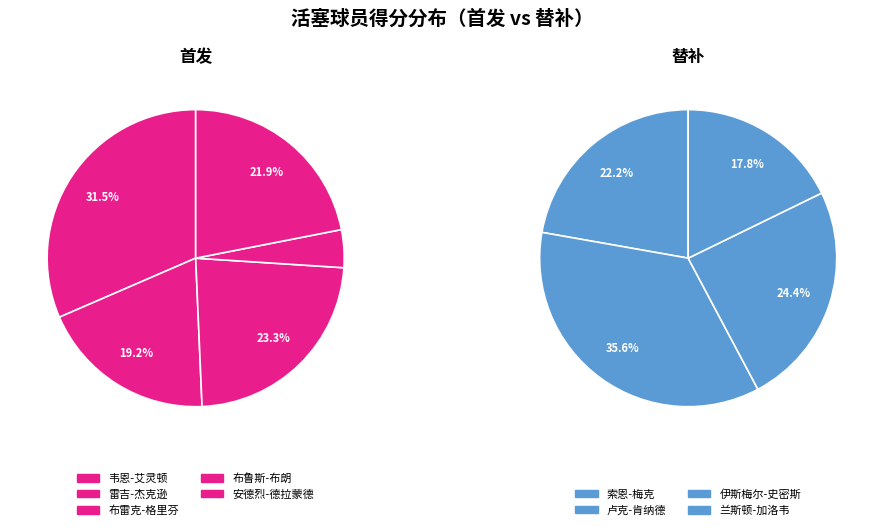

The 索恩-梅克 slice represents 1% of the pie. True or false?

False